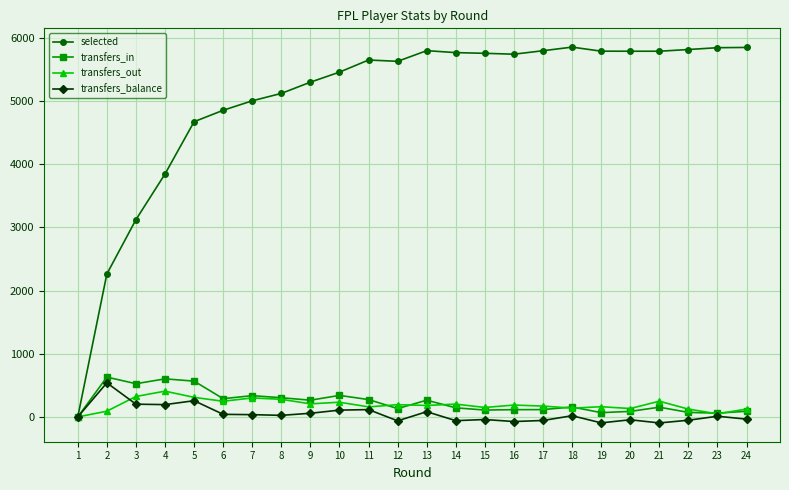

True or false: transfers_out has more than 0 points higher than both neighbors.

True